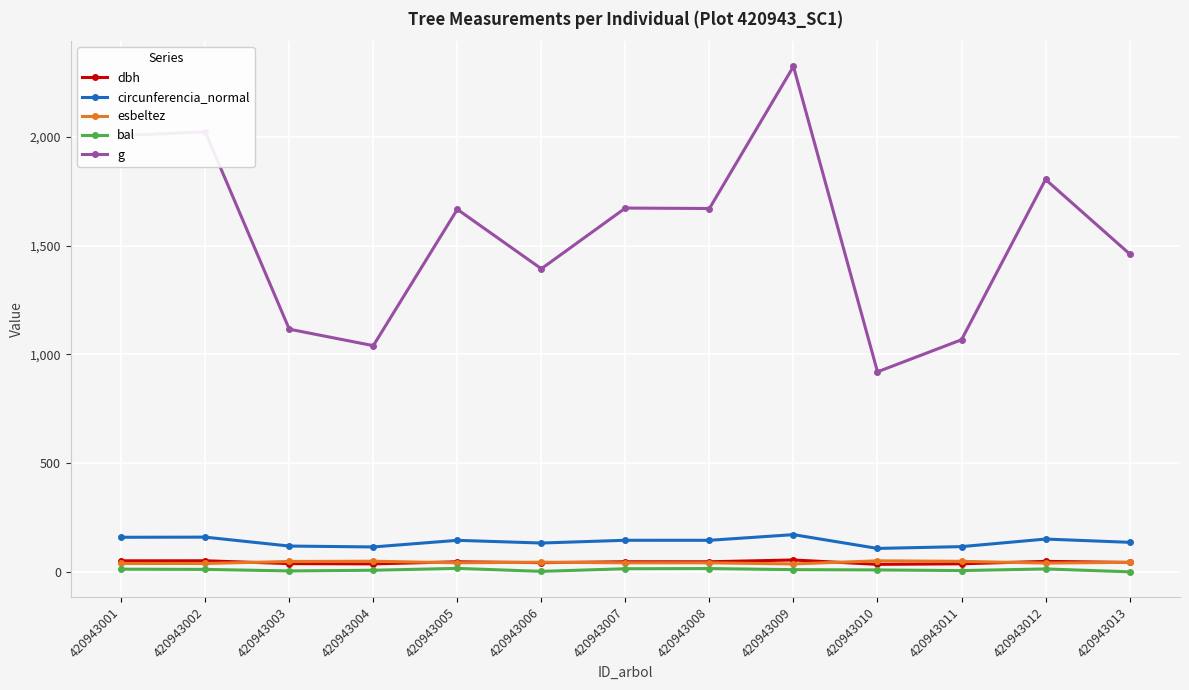

Which series has the largest range (max minus min)?

g